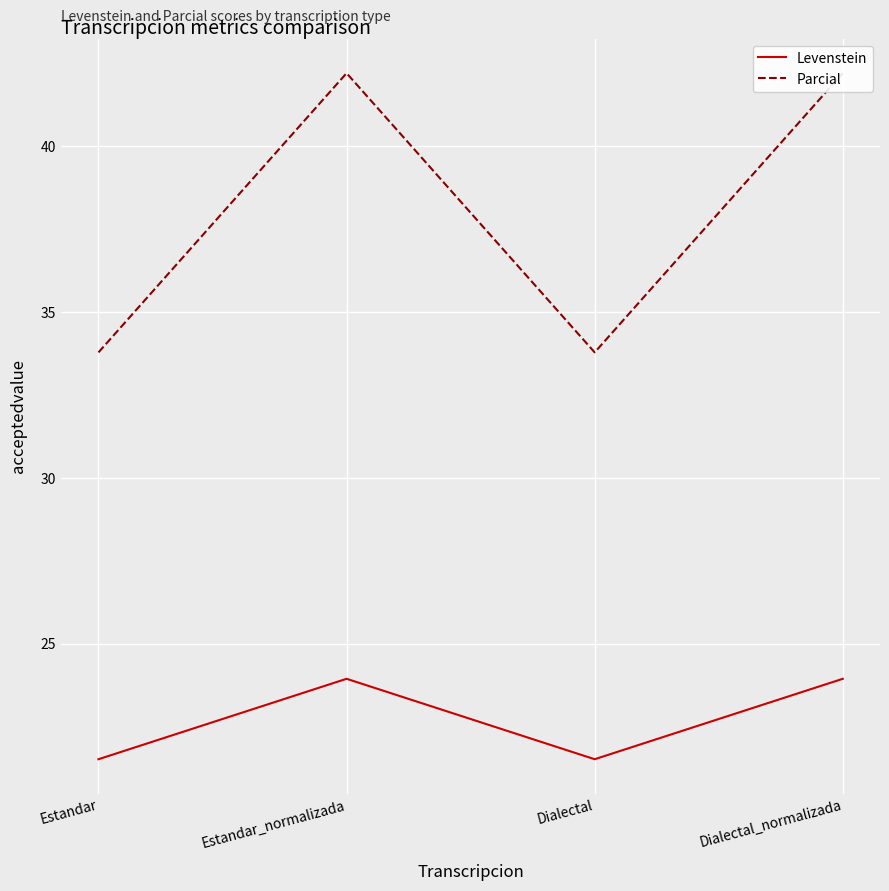

Between Estandar and Dialectal, which series saw the biggest shift?

Levenstein